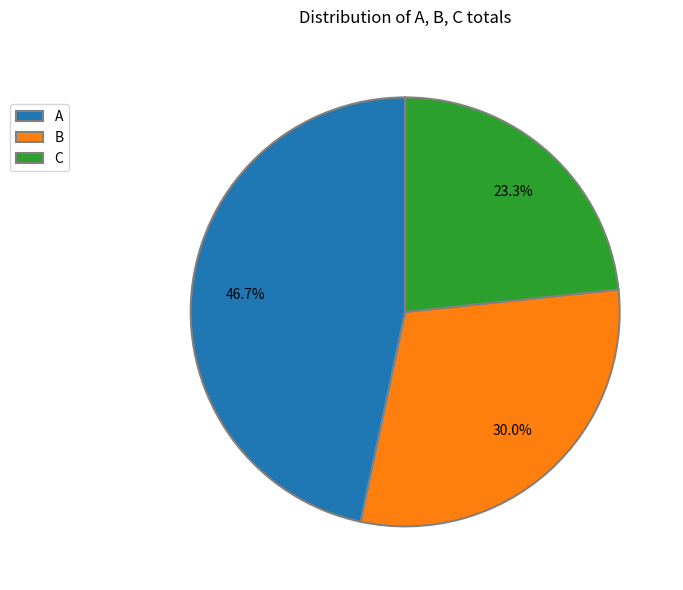

What is the largest slice in the pie chart?

A